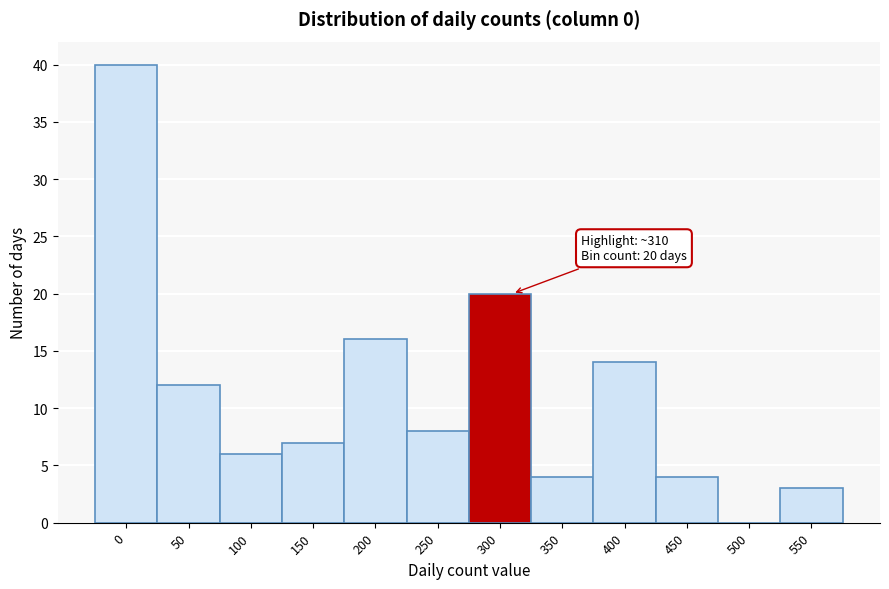

Reading left to right, transcribe all the data shown in this chart.

0=40	50=12	100=6	150=7	200=16	250=8	300=20	350=4	400=14	450=4	500=0	550=3